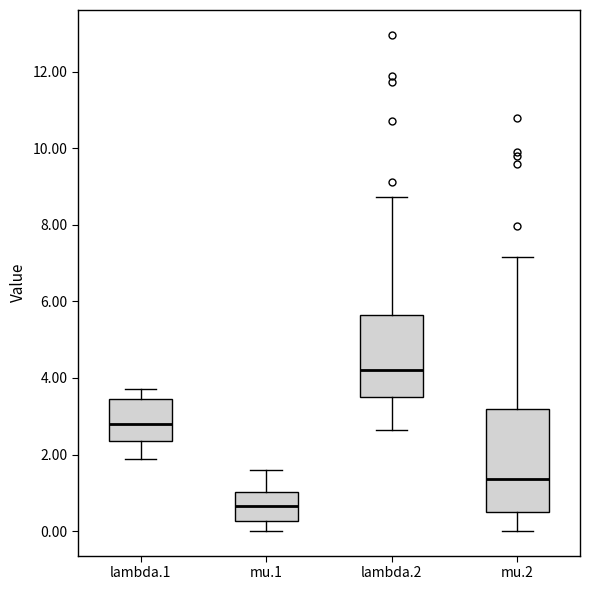

Comparing the boxes themselves (not the whiskers), which one is the tallest?

mu.2